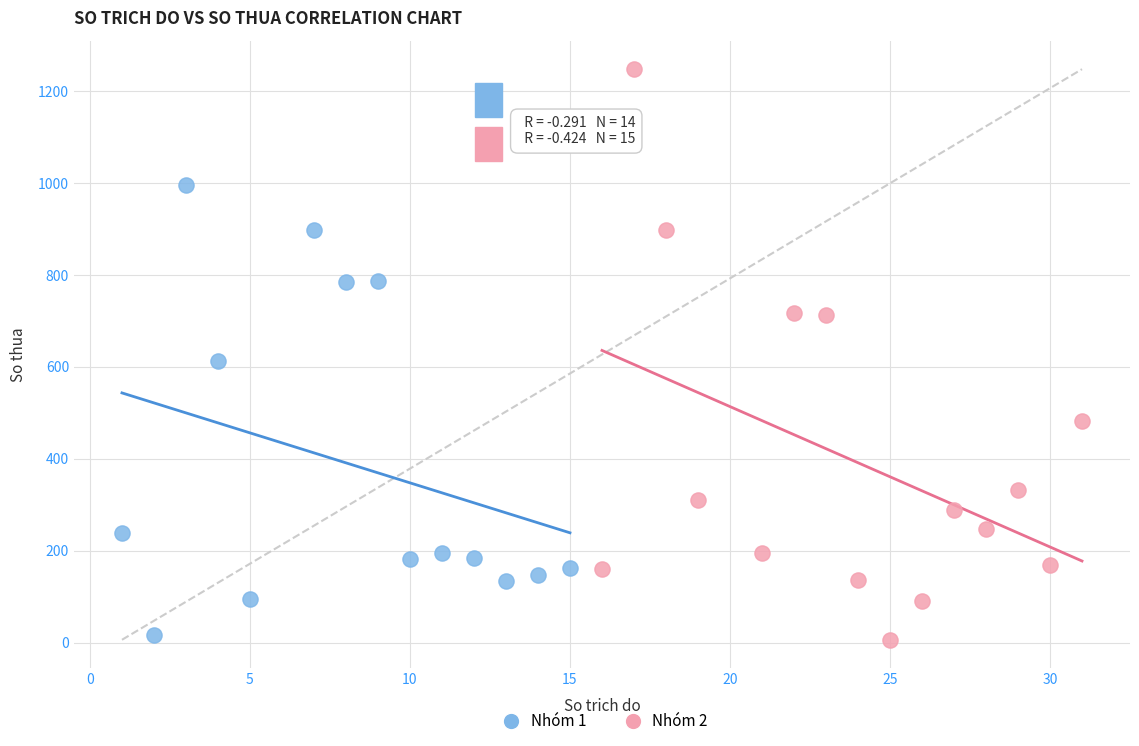

What are all the series names shown in the legend?

Nhóm 1, Nhóm 2